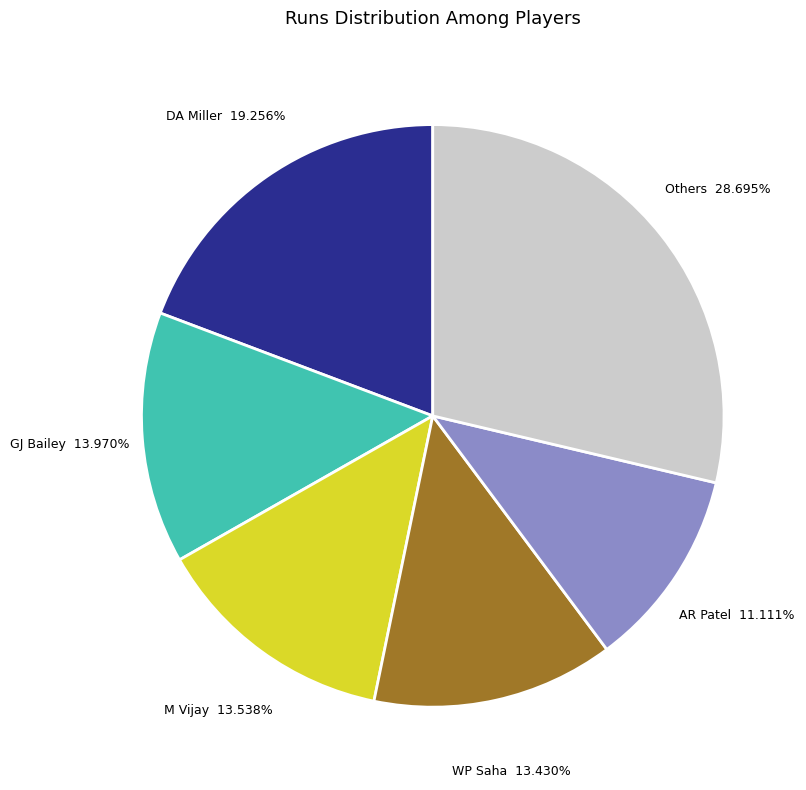

Does any single category account for the majority?

No